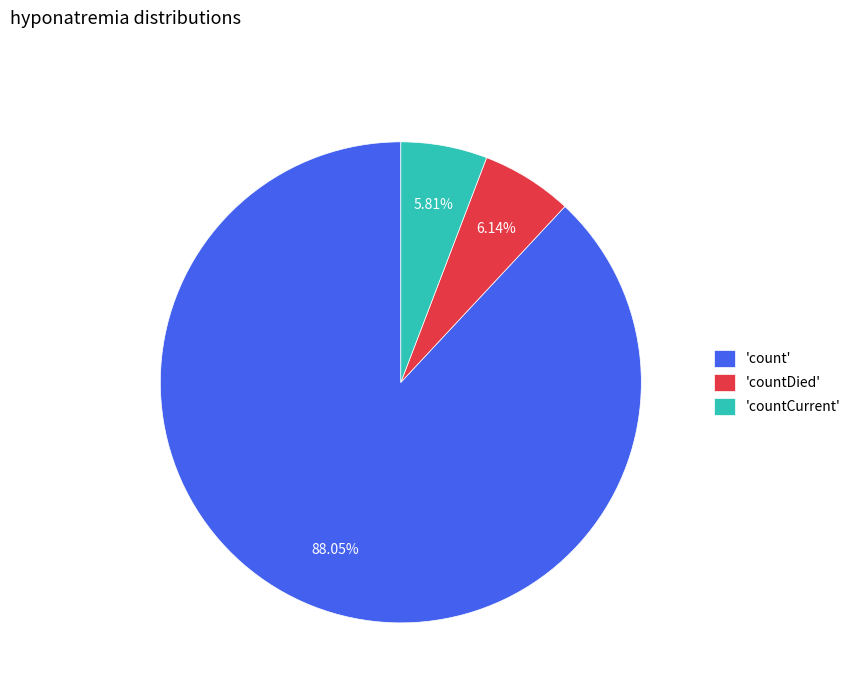

Do 'countCurrent' and 'countDied' together represent more than half of the pie?

No